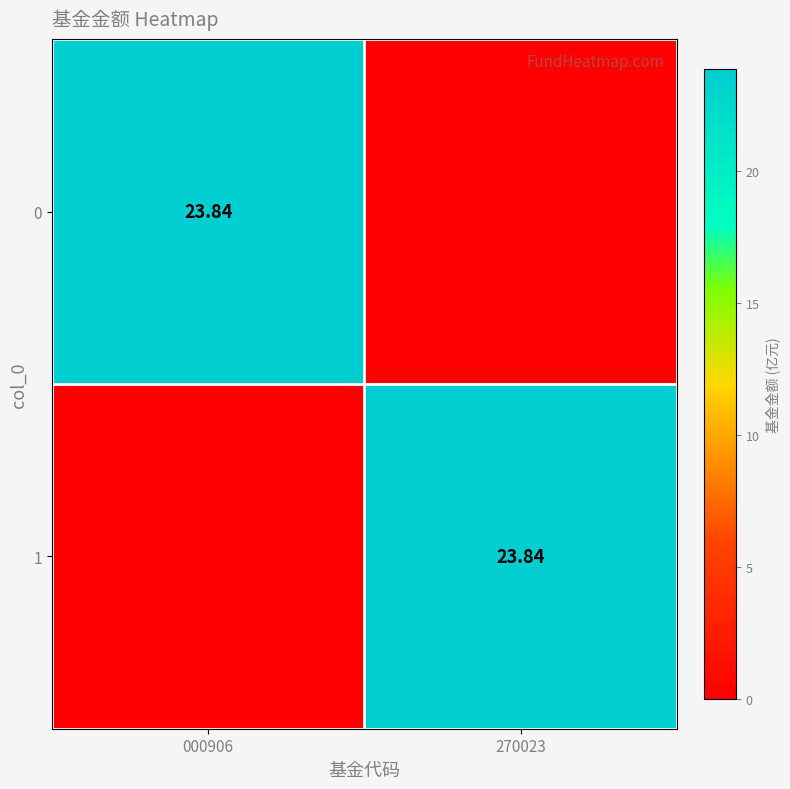

What is the highest value of the 1 series?

23.8